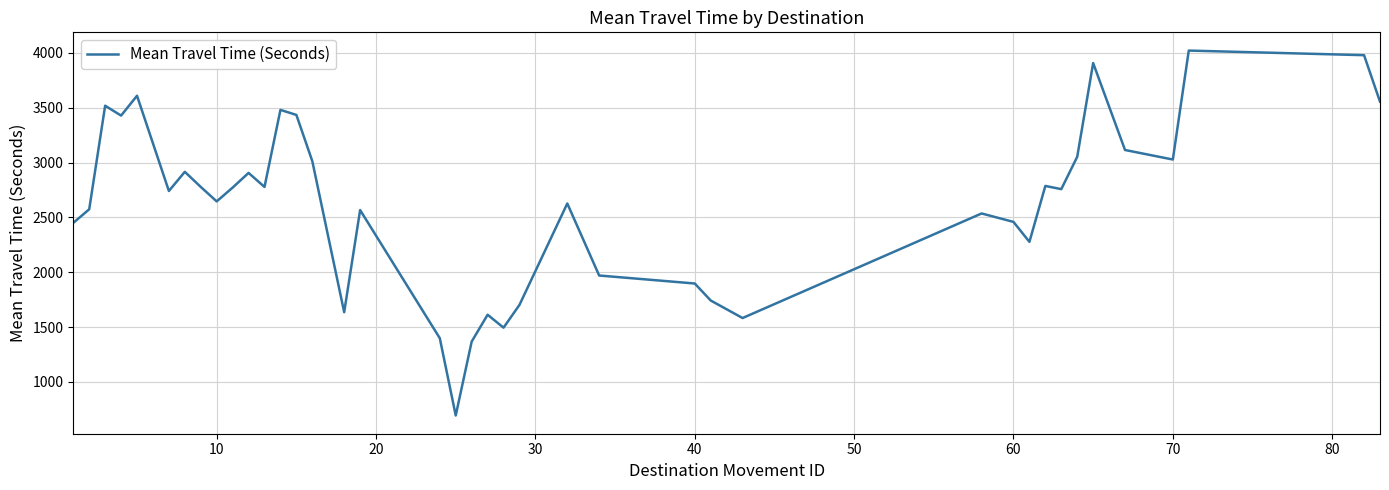

What is the smallest value displayed?

693